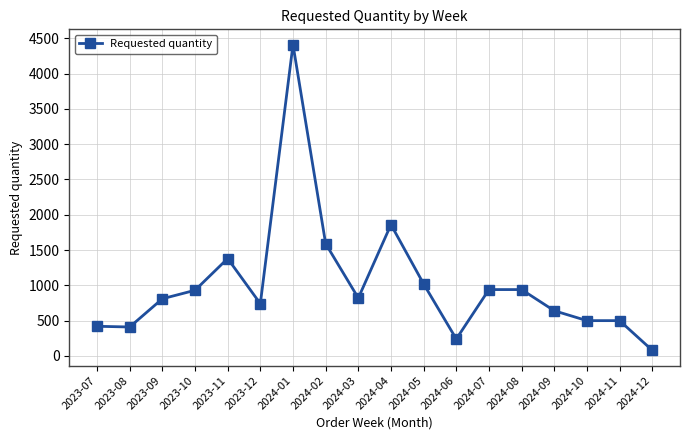

What is the maximum value shown in the chart?

4410